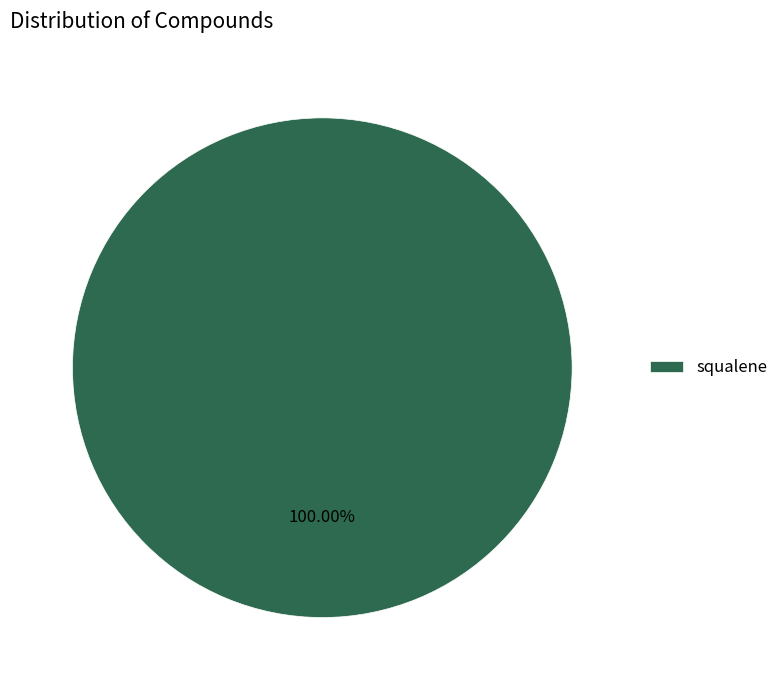

Rank the categories by value from highest to lowest.

squalene